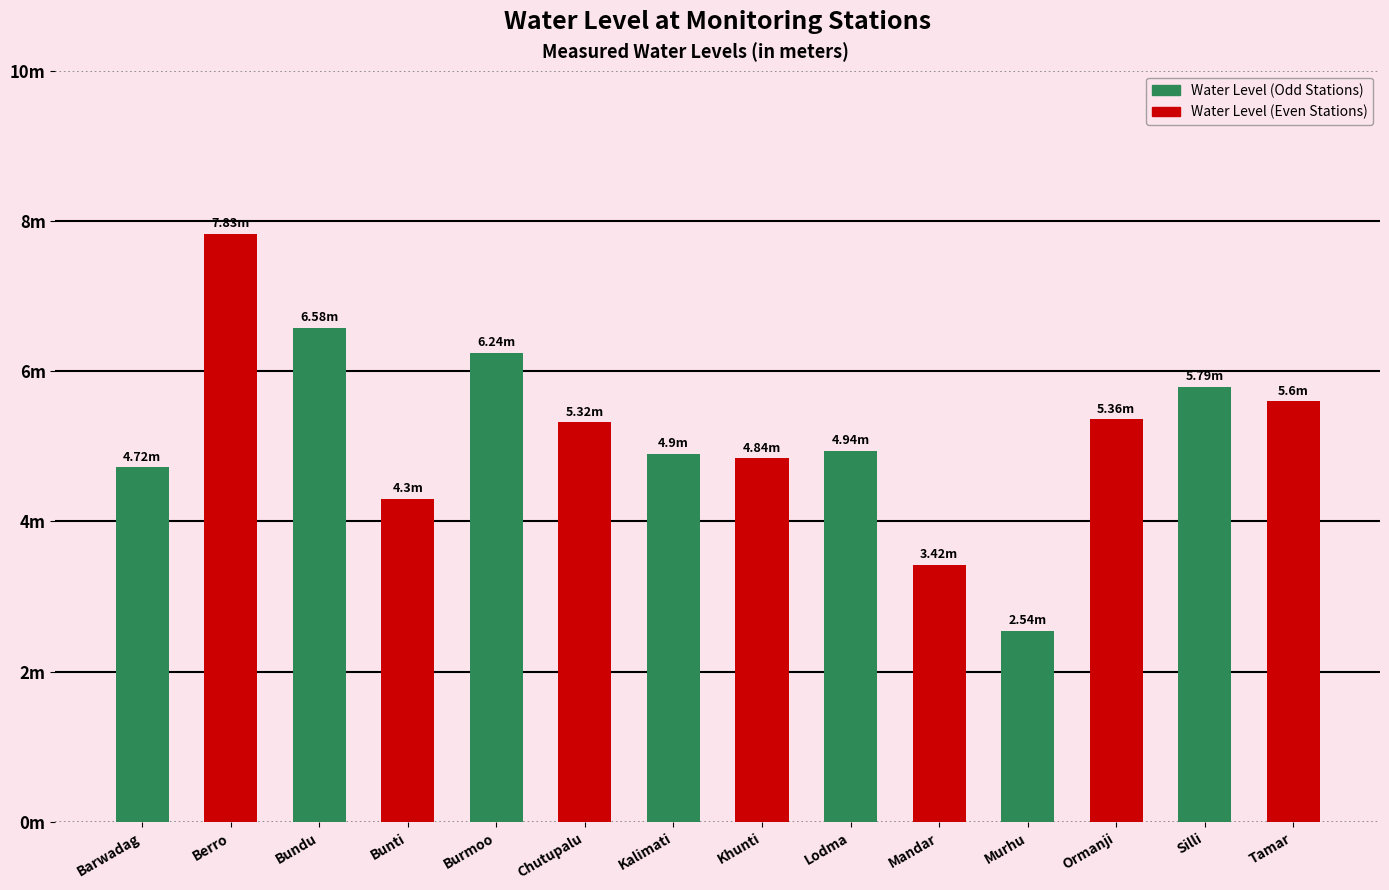

How many data points does each series have?

14